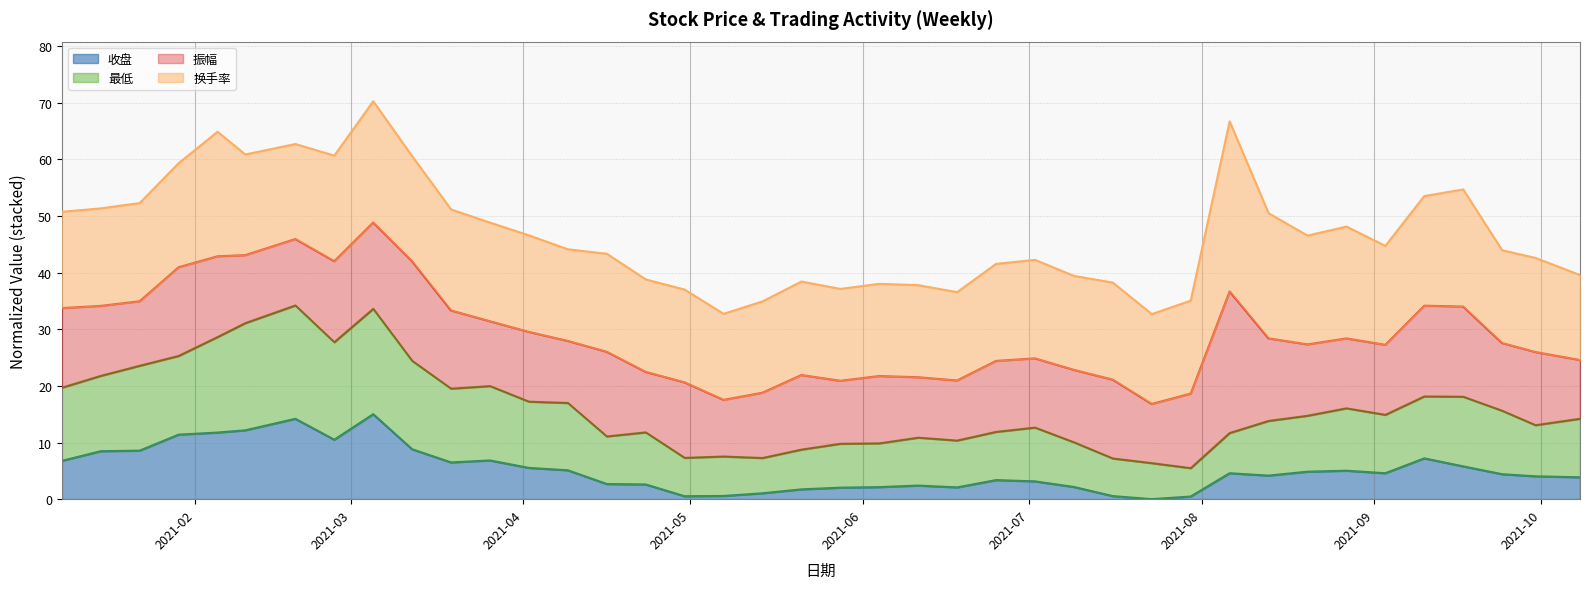

The 收盘 series shows 7.2 at 2021-09-10. True or false?

True